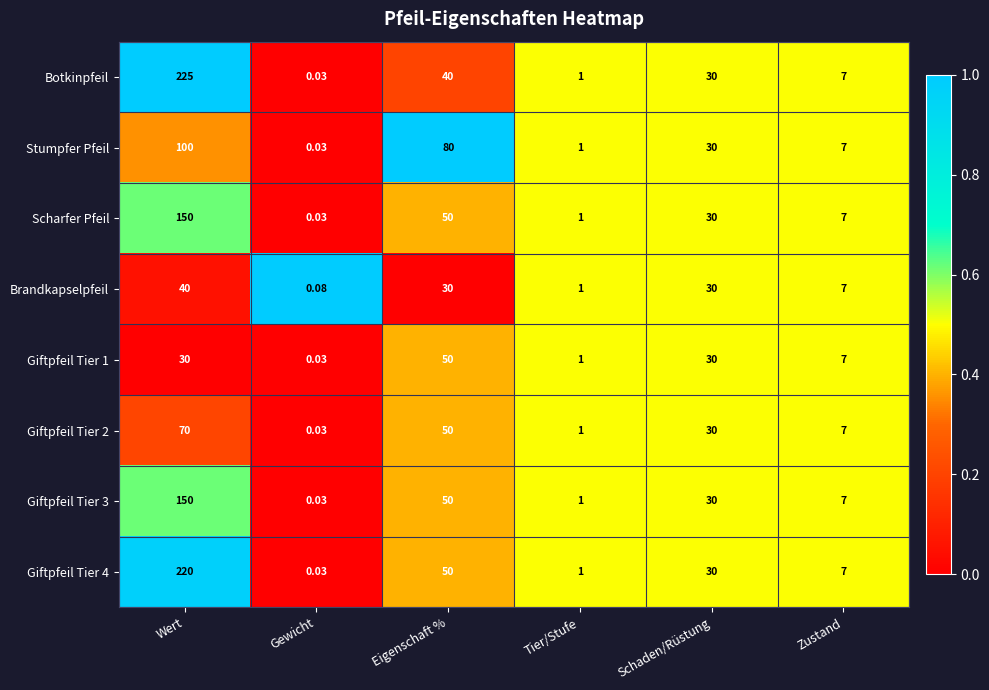

At which category is the sum across all series the highest?

Wert